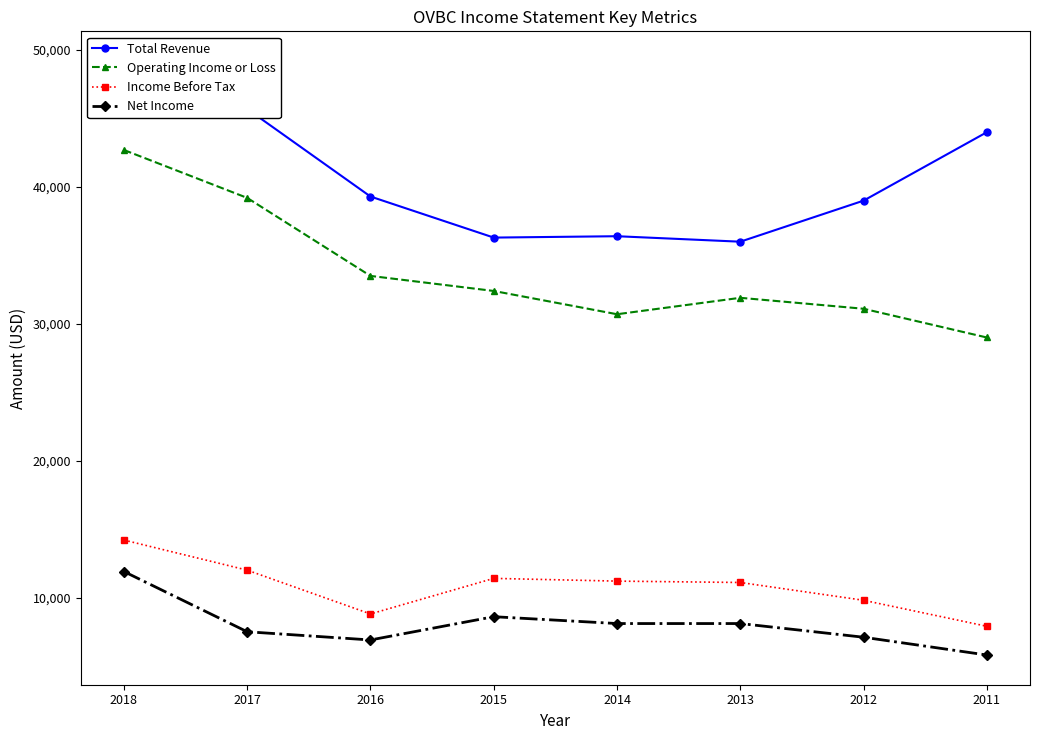

What is the difference between the maximum and minimum values in the Total Revenue series?

13200